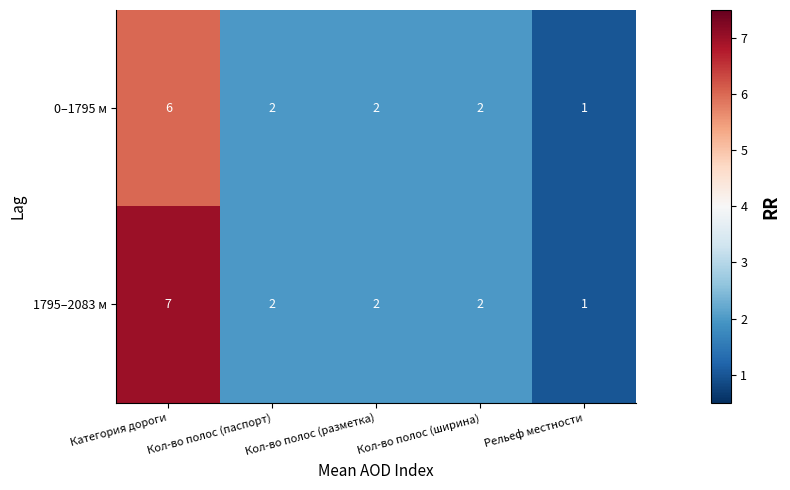

At which category is the sum across all series the highest?

Категория дороги